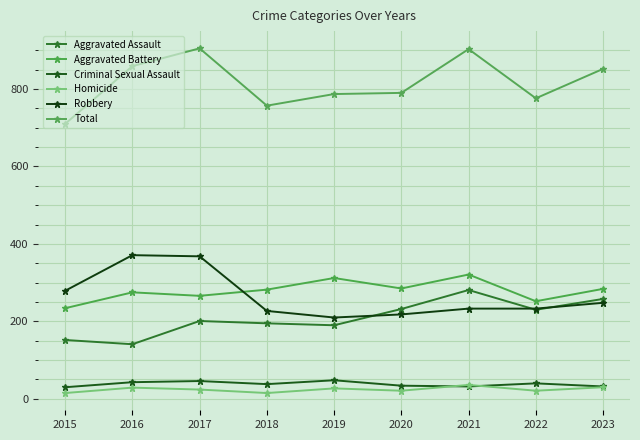

True or false: Homicide has more than 0 points higher than both neighbors.

True